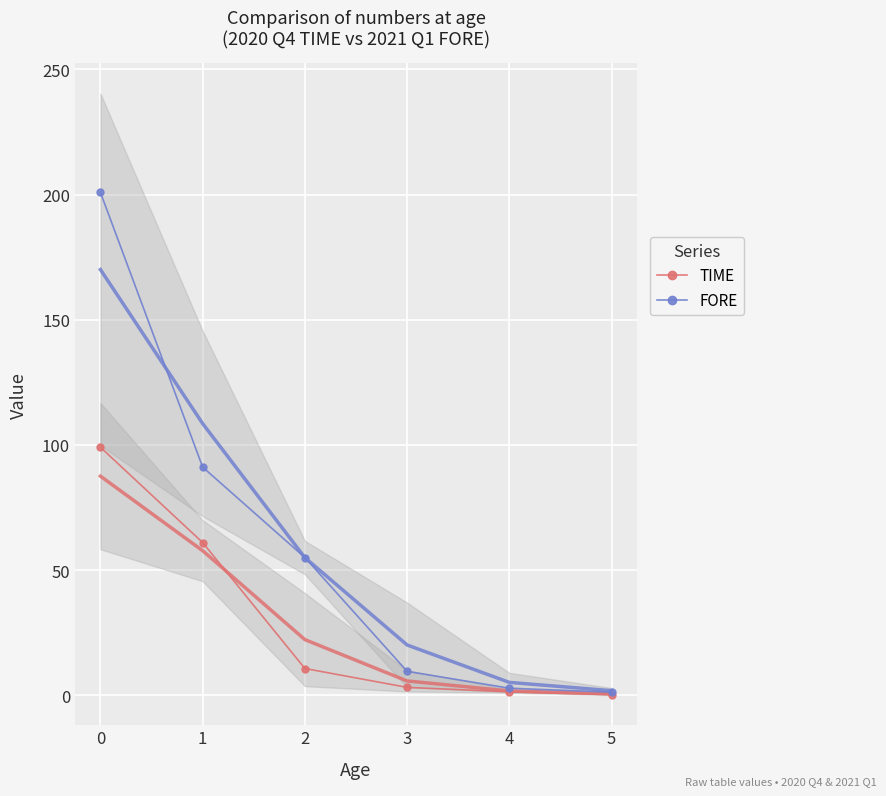

Is the value of FORE at 2 greater than the value of TIME at 4?

Yes